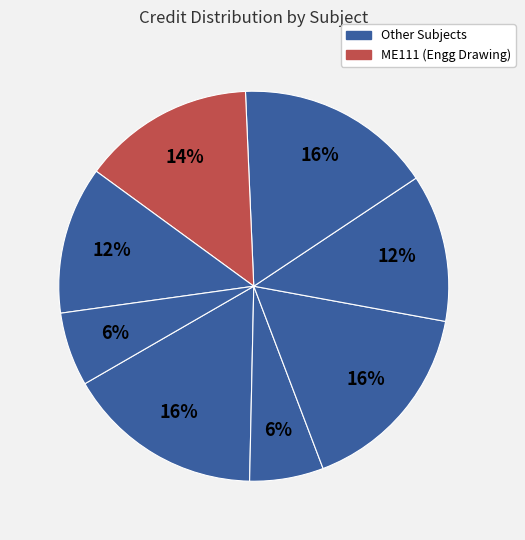

Count the number of slices in the pie.

8